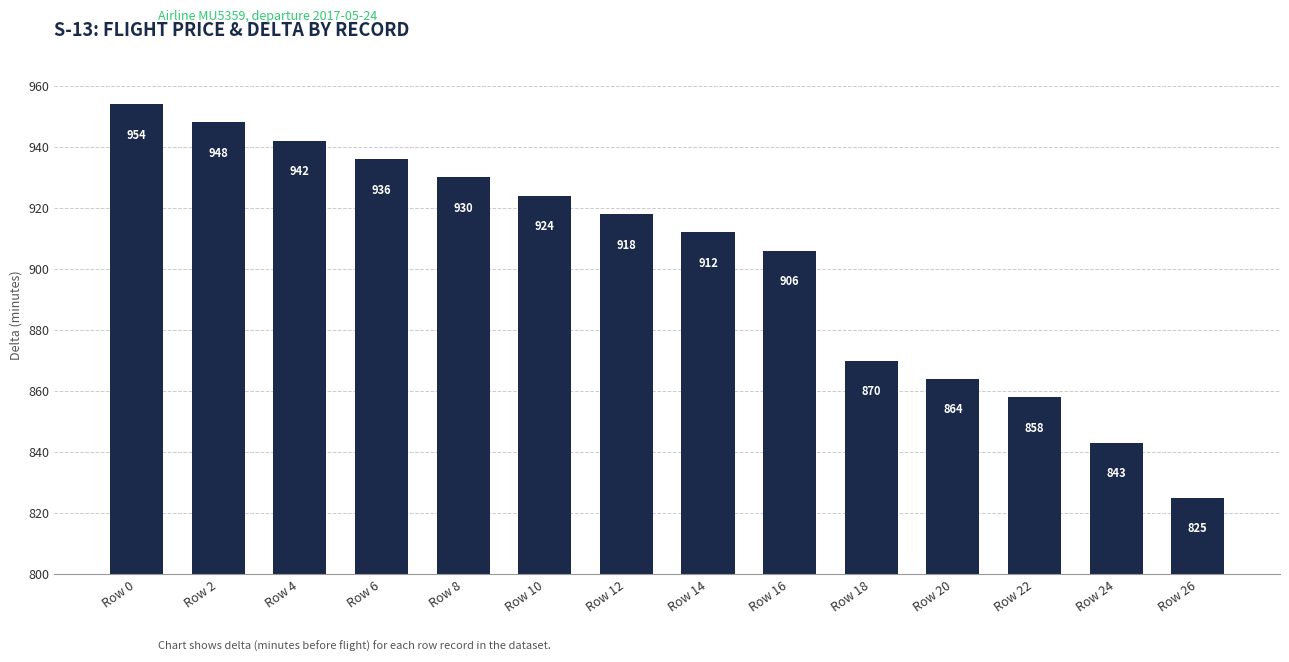

What is the sum of the values at Row 24 and Row 12?

1761